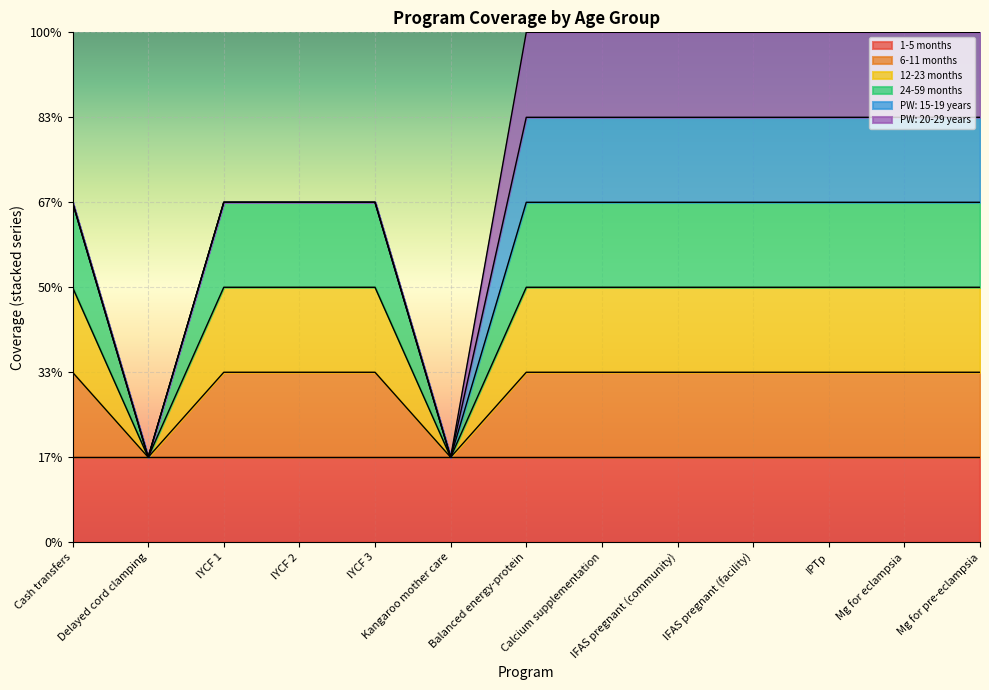

Which category has the lowest value across all series?

Delayed cord clamping